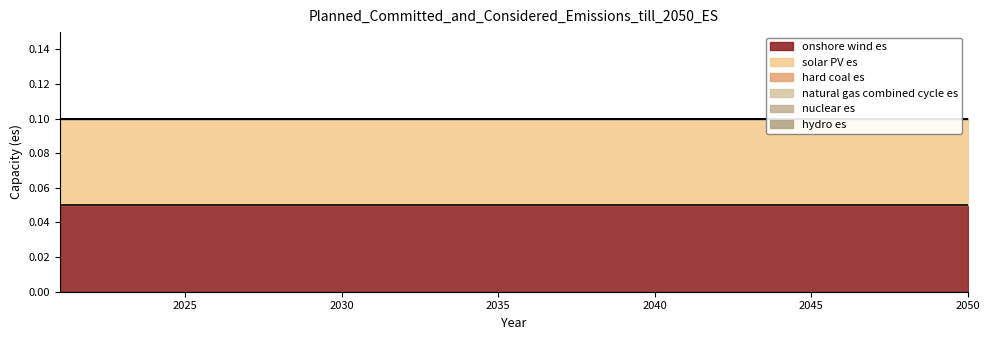

True or false: hard coal es and solar PV es intersect in this chart.

False